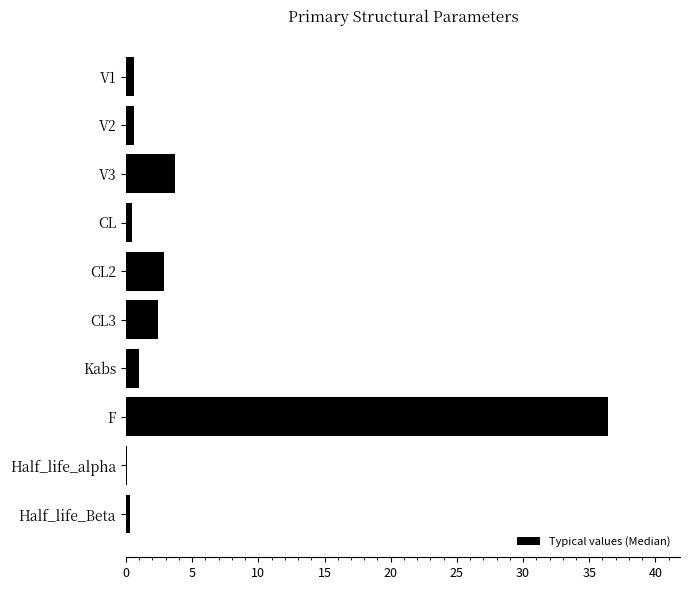

What is the greatest value displayed?

36.4